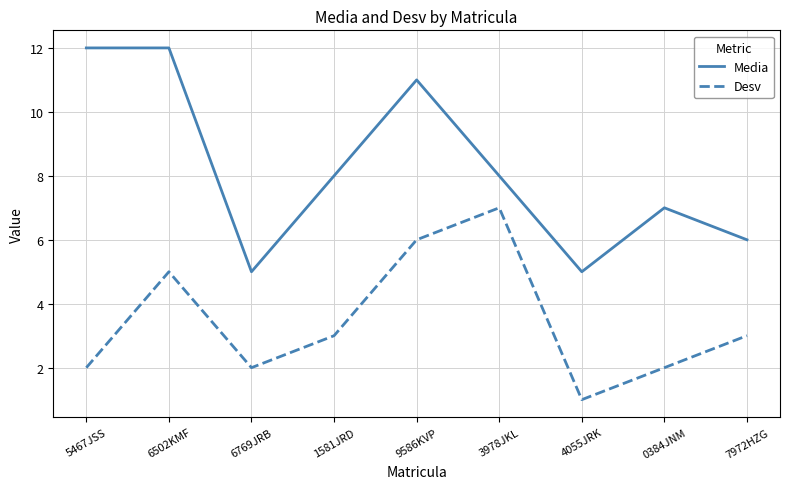

Rank the series by their maximum value, from highest to lowest.

Media, Desv